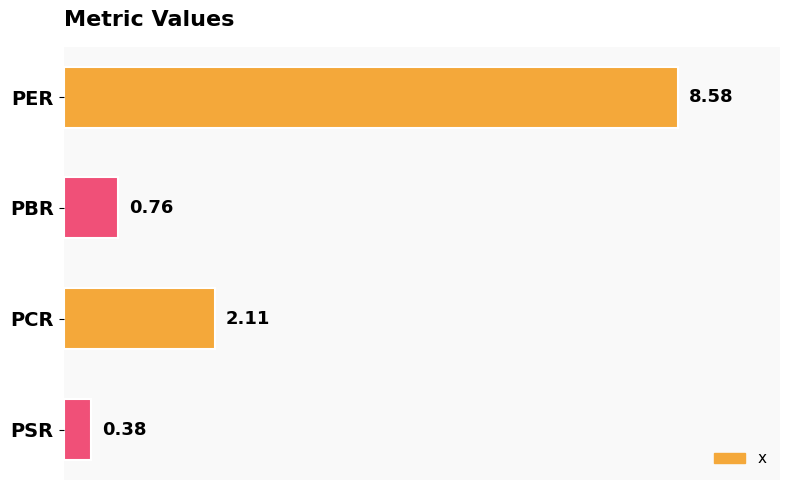

How many series are shown in this chart?

1